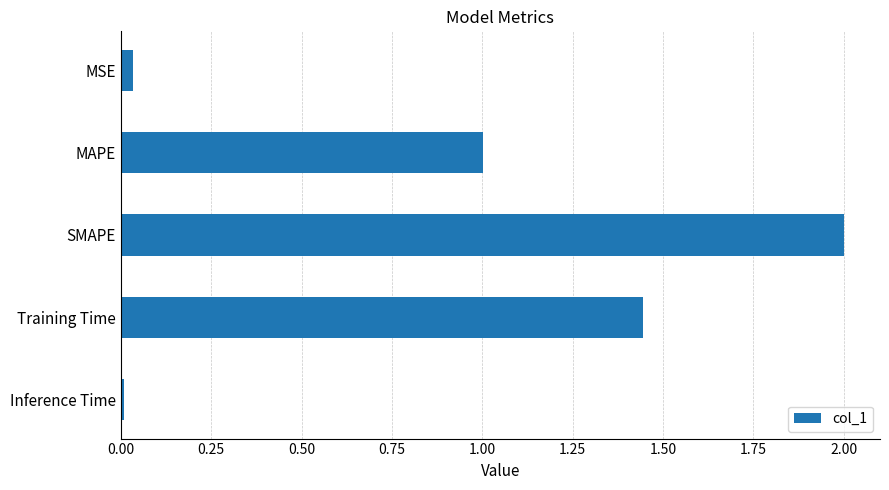

The value at SMAPE is 2.0. True or false?

True